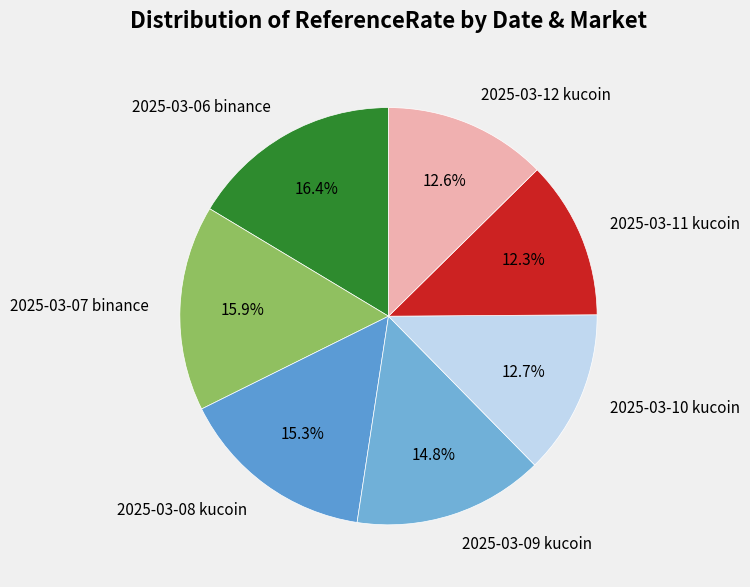

Does any single category account for the majority?

No